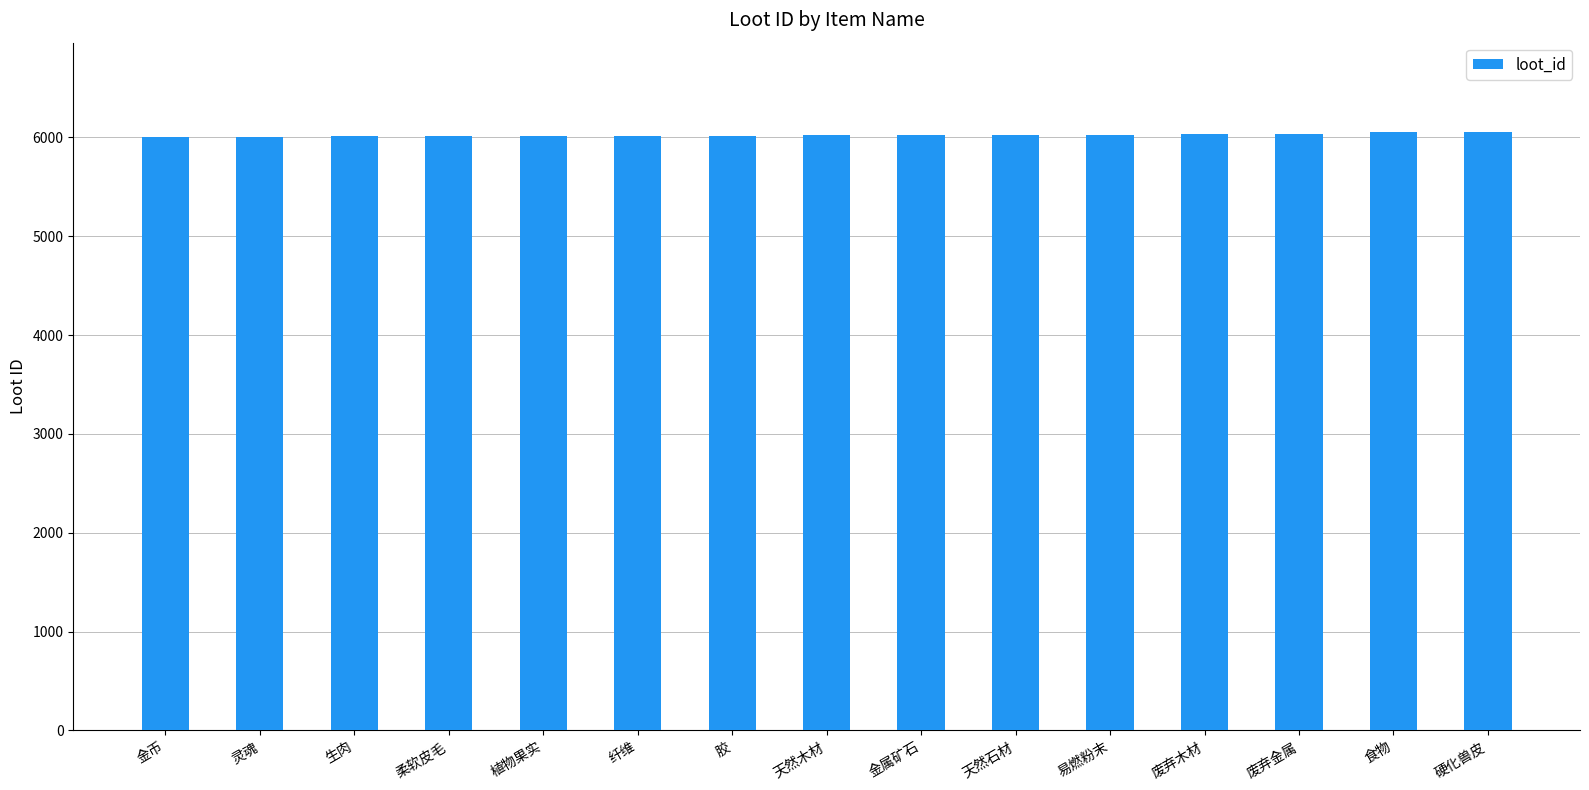

Read the value at 食物.

6050